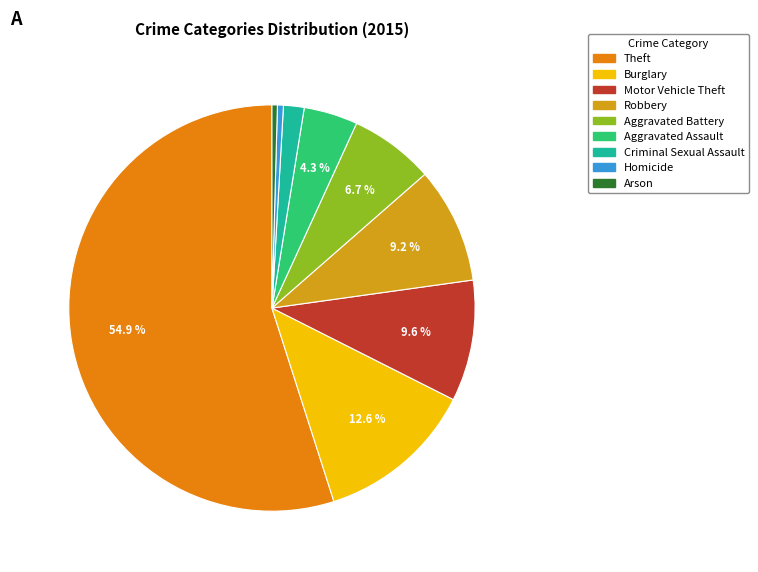

What is the change in value from Robbery to Homicide?

-9142